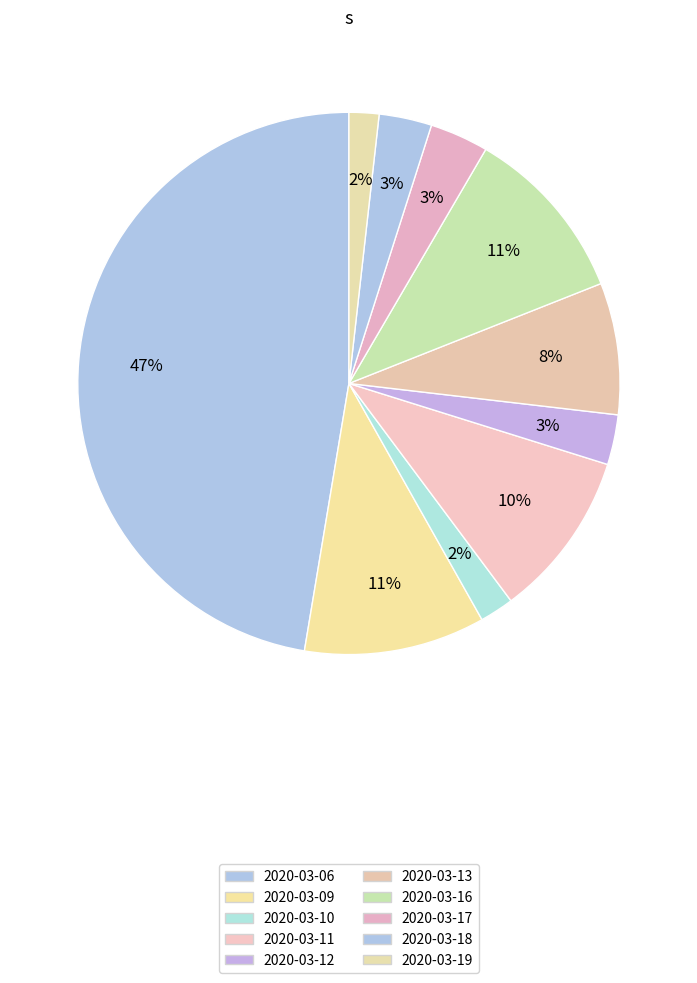

To the nearest percent, what portion does 2020-03-09 represent?

11%